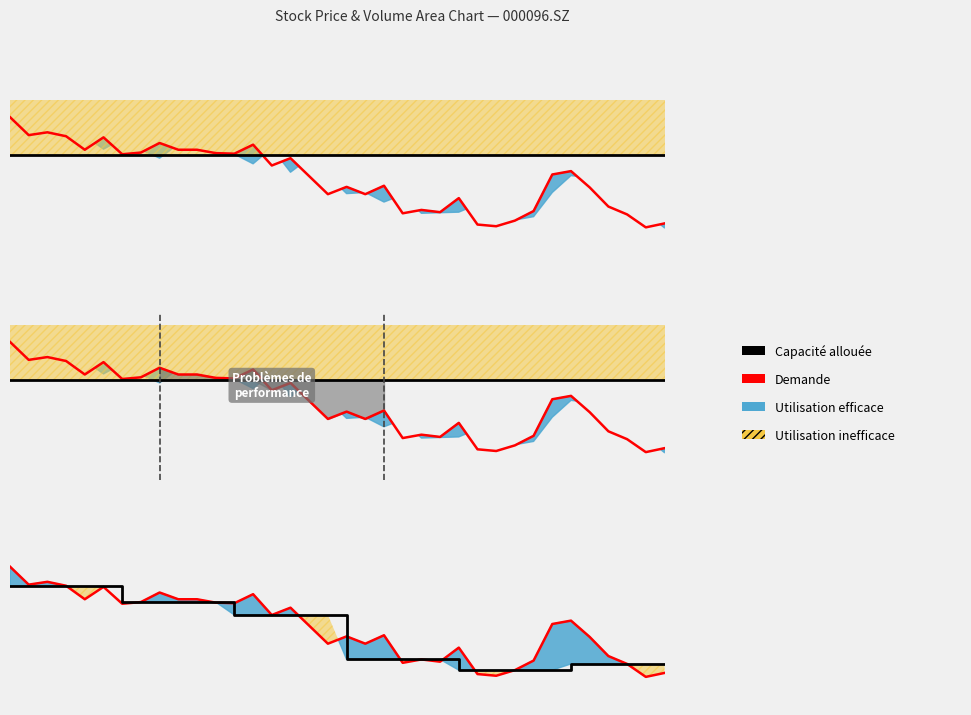

Which series changed the most between 10 and 29?

Capacité allouée